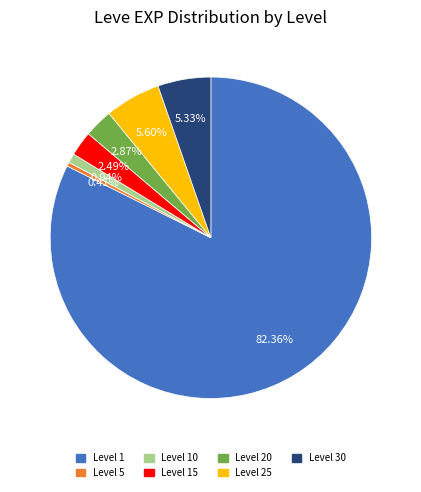

What is the ratio of the value at Level 1 to the value at Level 25?

14.7